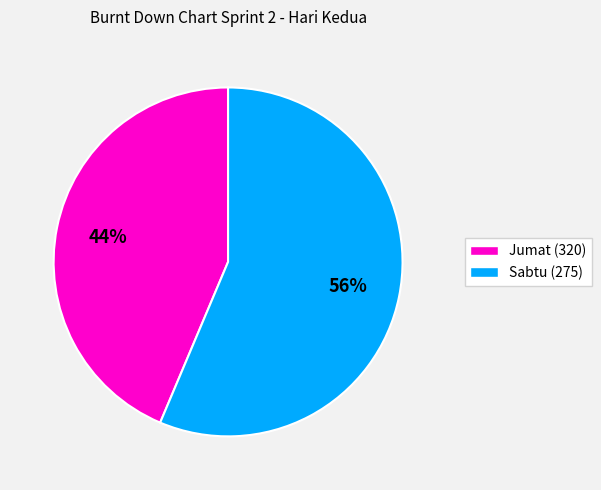

Is there a majority slice in this chart?

Yes